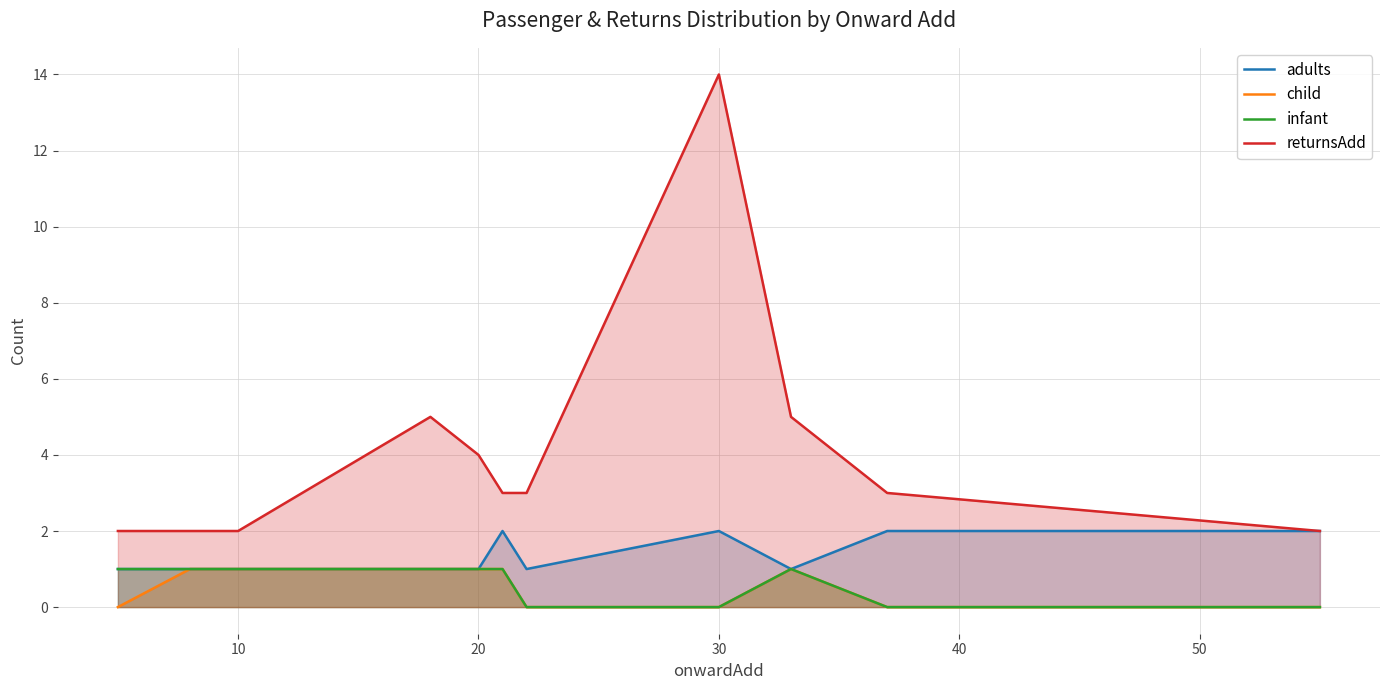

At which label does returnsAdd reach its peak?

30